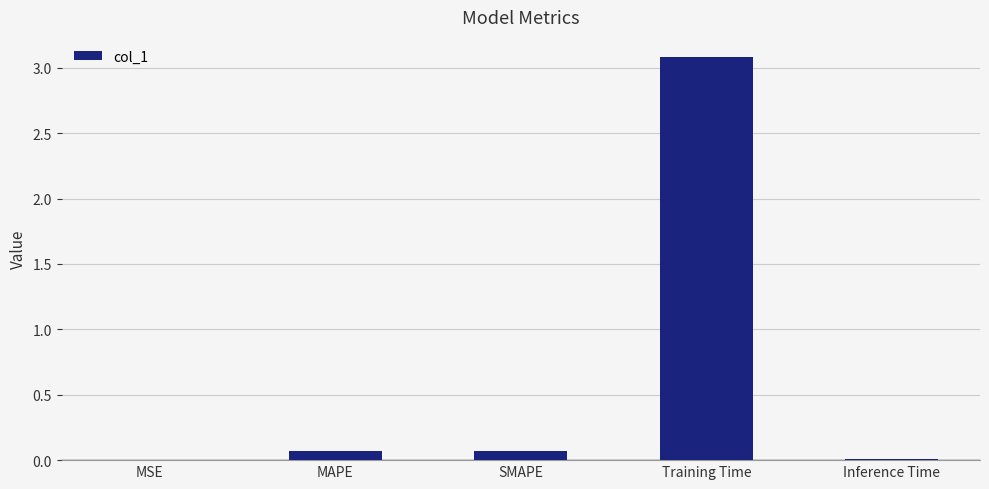

What is the greatest value displayed?

3.1